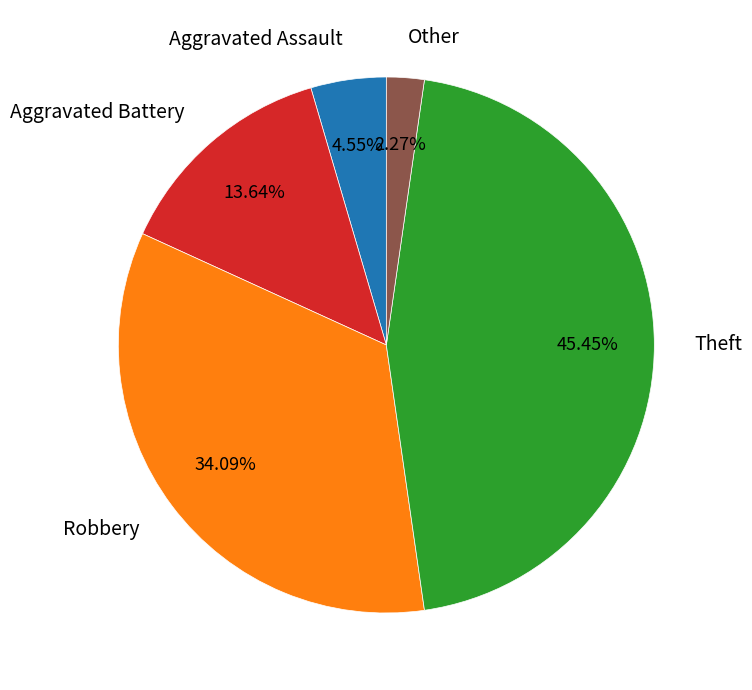

Is there any slice that represents more than half of the pie?

No